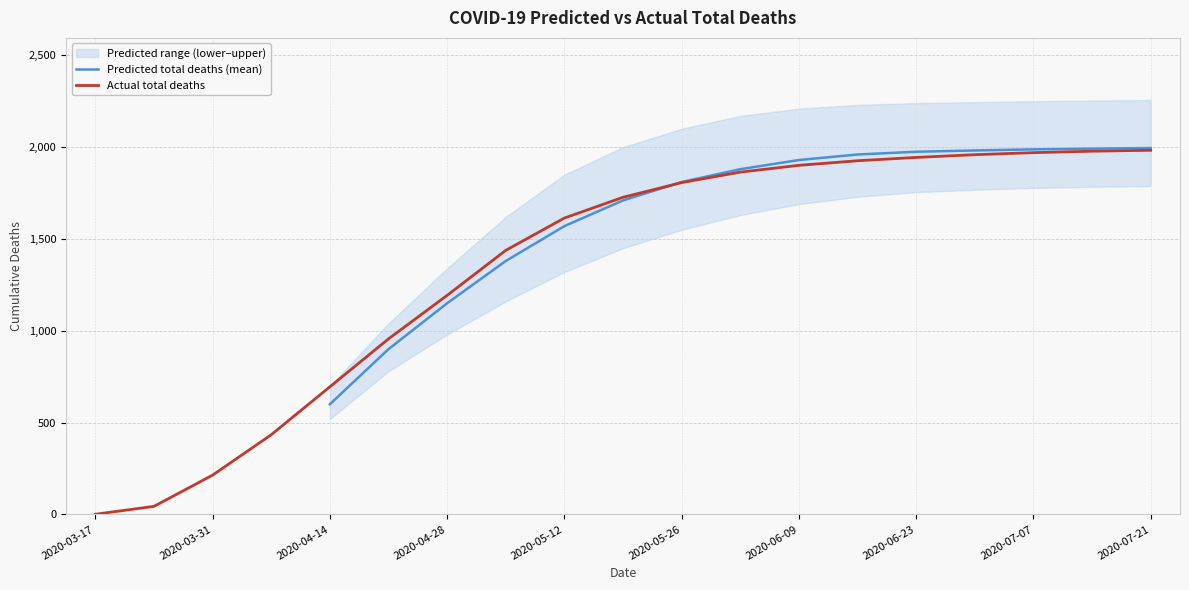

The value of Actual total deaths at 2020-04-14 is 196. True or false?

False